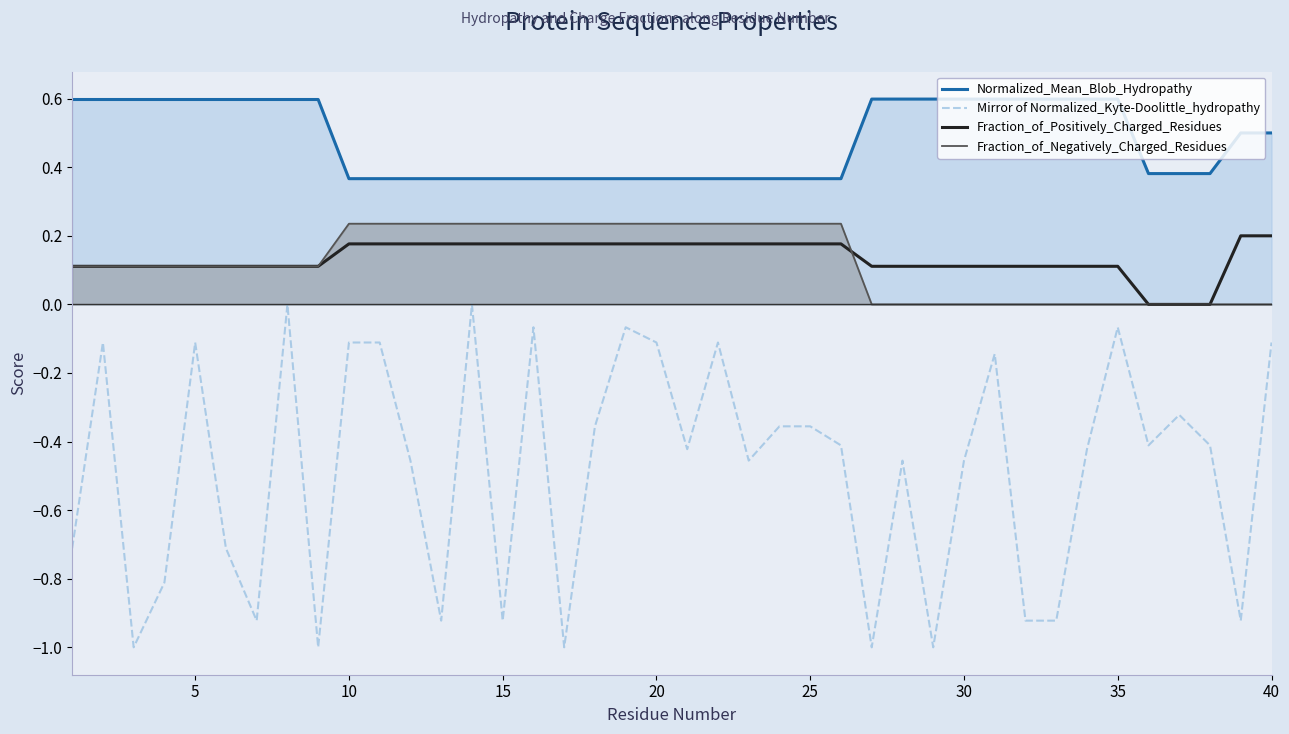

Reading right to left, what are all the values shown in this chart?

Normalized_Mean_Blob_Hydropathy: 0.5	0.5	0.4	0.4	0.4	0.6	0.6	0.6	0.6	0.6	0.6	0.6	0.6	0.6	0.4	0.4	0.4	0.4	0.4	0.4	0.4	0.4	0.4	0.4	0.4	0.4	0.4	0.4	0.4	0.4	0.4	0.6	0.6	0.6	0.6	0.6	0.6	0.6	0.6	0.6
Mirror of Normalized_Kyte-Doolittle_hydropathy: -0.1	-0.9	-0.4	-0.3	-0.4	-0.1	-0.4	-0.9	-0.9	-0.1	-0.5	-1.0	-0.5	-1.0	-0.4	-0.4	-0.4	-0.5	-0.1	-0.4	-0.1	-0.1	-0.4	-1.0	-0.1	-0.9	-0.0	-0.9	-0.5	-0.1	-0.1	-1.0	-0.0	-0.9	-0.7	-0.1	-0.8	-1.0	-0.1	-0.7
Fraction_of_Positively_Charged_Residues: 0.2	0.2	0.0	0.0	0.0	0.1	0.1	0.1	0.1	0.1	0.1	0.1	0.1	0.1	0.2	0.2	0.2	0.2	0.2	0.2	0.2	0.2	0.2	0.2	0.2	0.2	0.2	0.2	0.2	0.2	0.2	0.1	0.1	0.1	0.1	0.1	0.1	0.1	0.1	0.1
Fraction_of_Negatively_Charged_Residues: 0.0	0.0	0.0	0.0	0.0	0.0	0.0	0.0	0.0	0.0	0.0	0.0	0.0	0.0	0.2	0.2	0.2	0.2	0.2	0.2	0.2	0.2	0.2	0.2	0.2	0.2	0.2	0.2	0.2	0.2	0.2	0.1	0.1	0.1	0.1	0.1	0.1	0.1	0.1	0.1